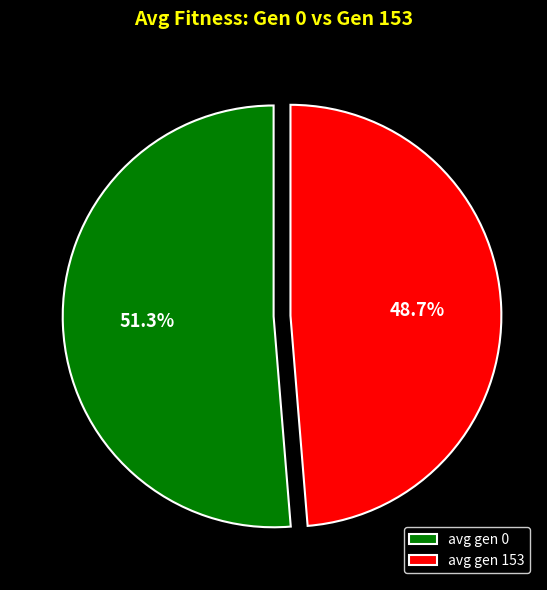

What percentage is the avg gen 0 slice, to the nearest percent?

51%